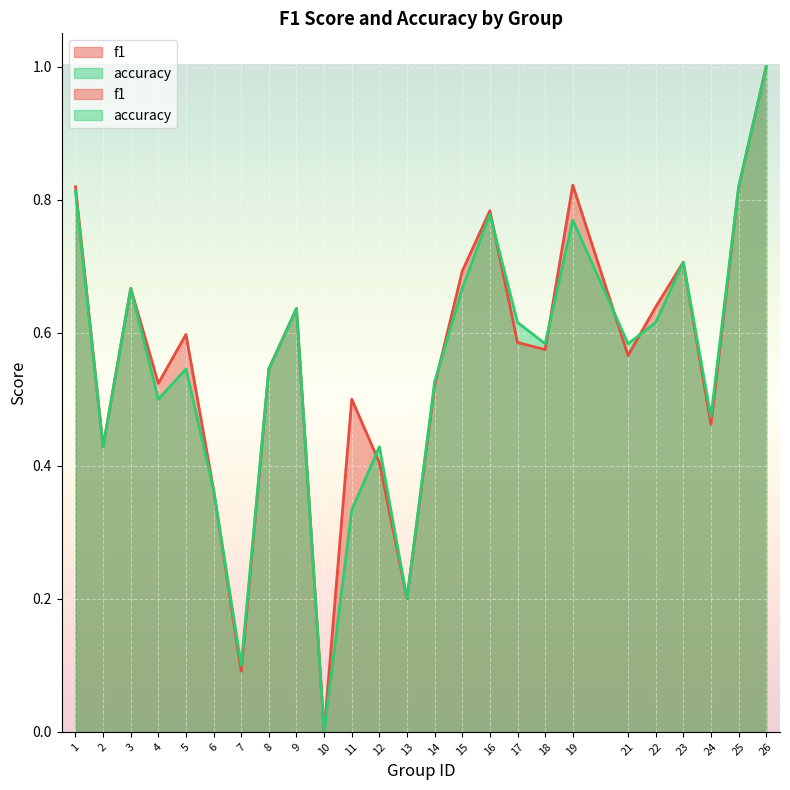

List the series in order of their peak value, lowest first.

f1, accuracy